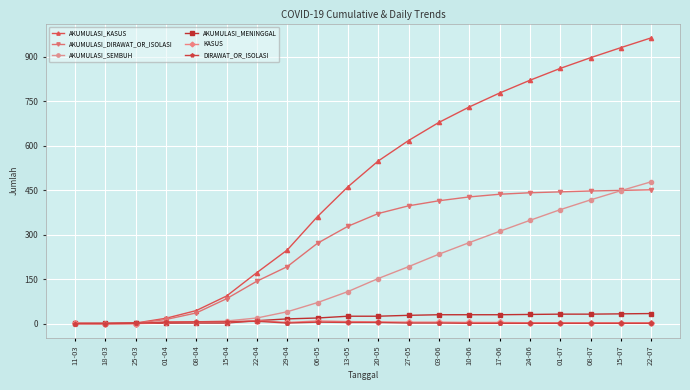

At which label is AKUMULASI_DIRAWAT_OR_ISOLASI closest to 225?

29-04